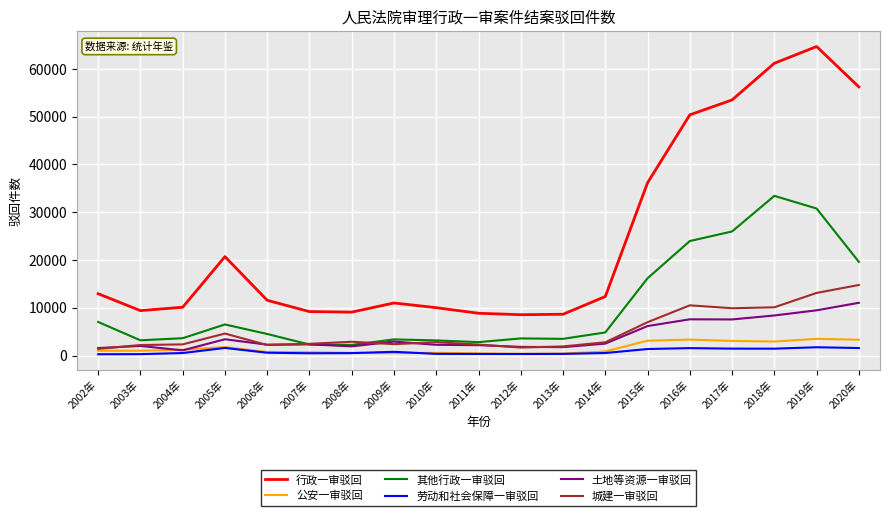

What position from the right is 2007年?

14